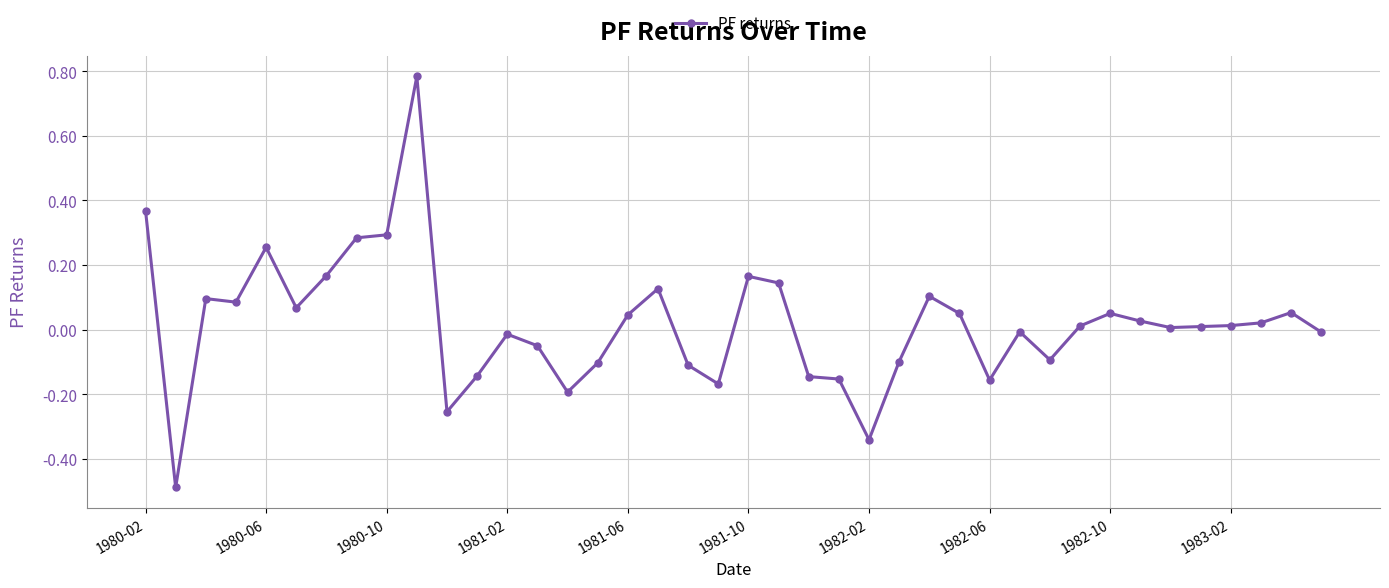

What is the minimum value shown in the chart?

-0.5